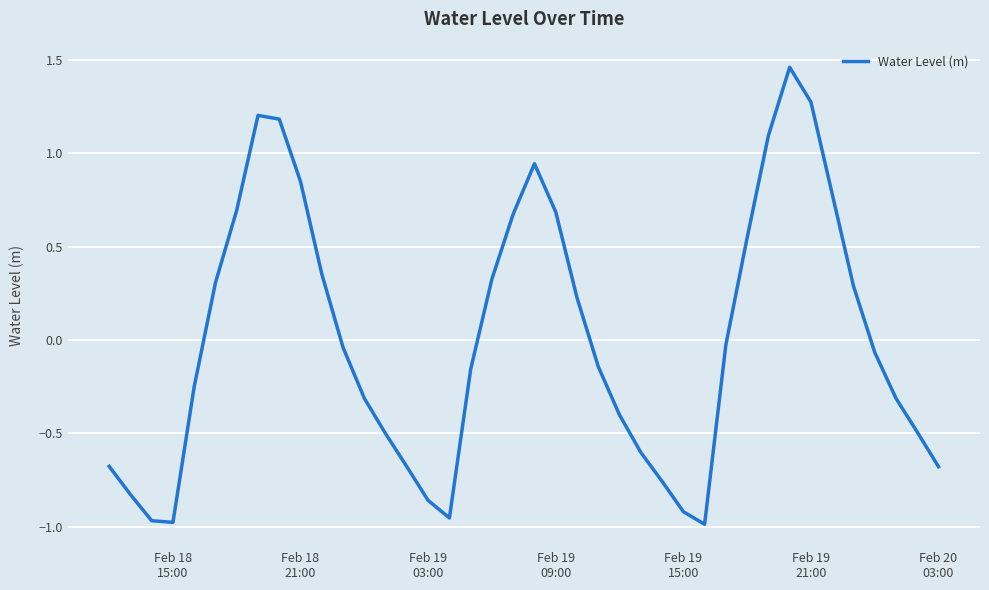

What is the difference between the maximum and minimum values?

2.4